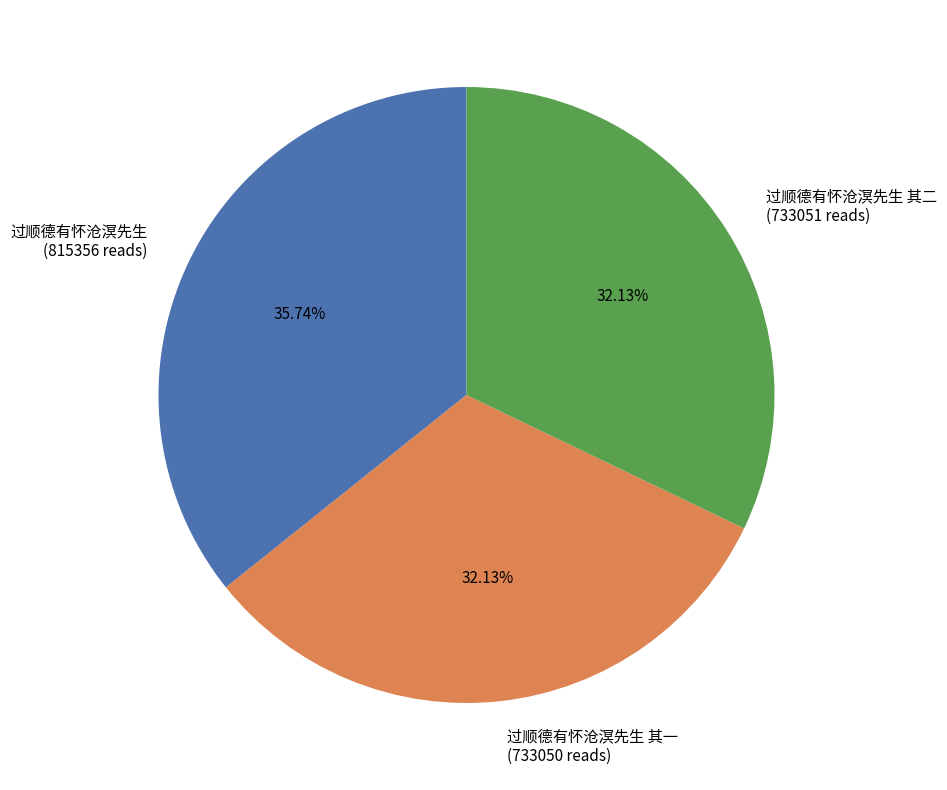

Does any single category account for the majority?

No